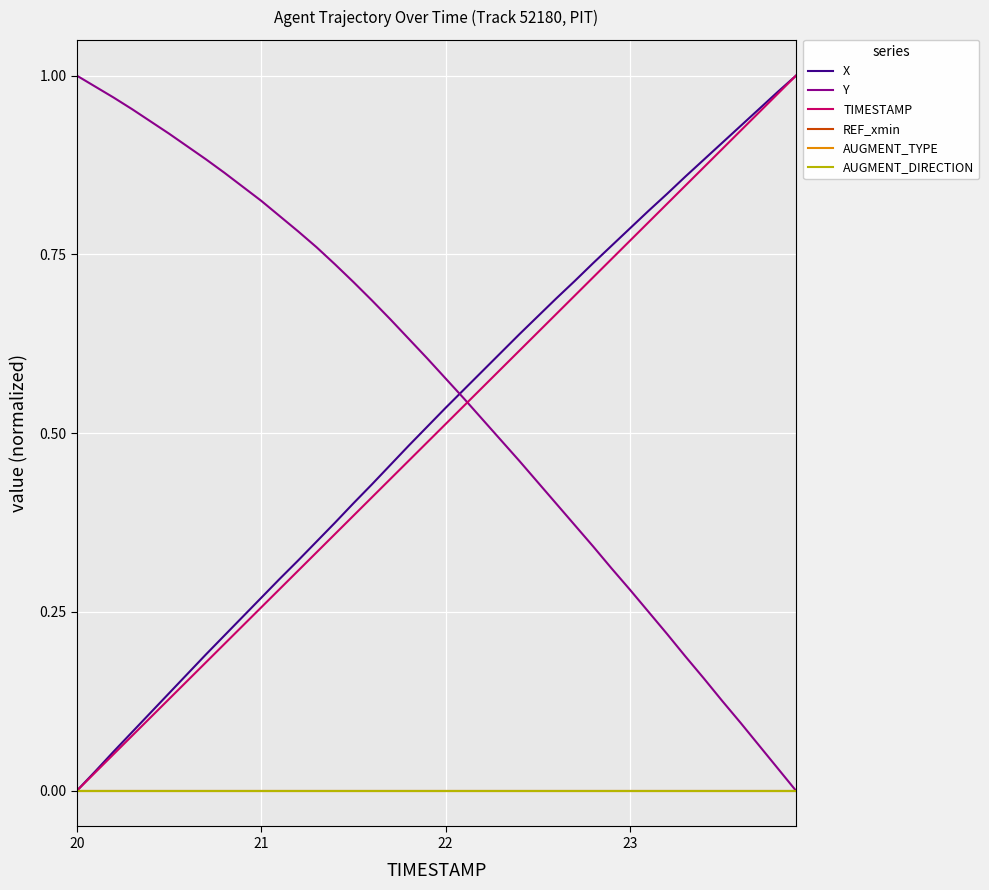

How many lines are shown in the chart?

6